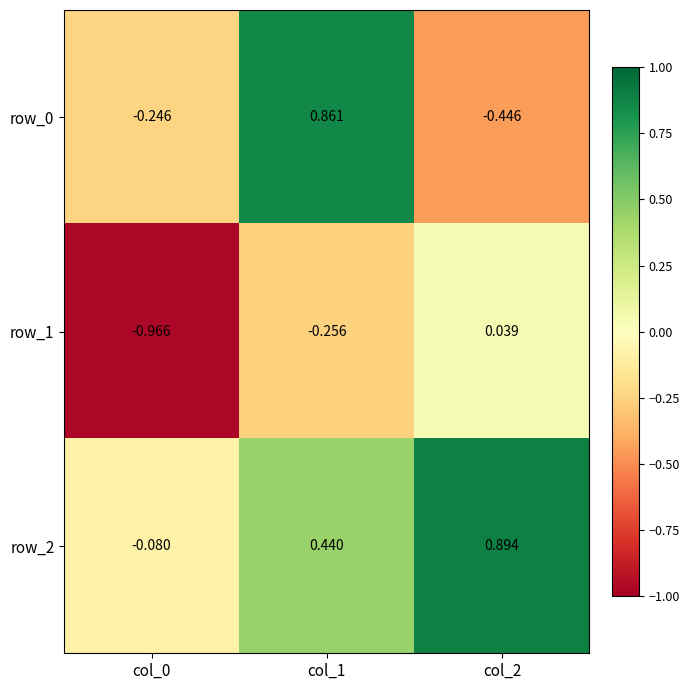

How many negative values does the row_0 series have?

2